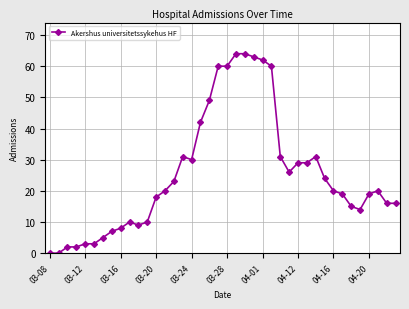

Does the chart have visible grid lines?

Yes